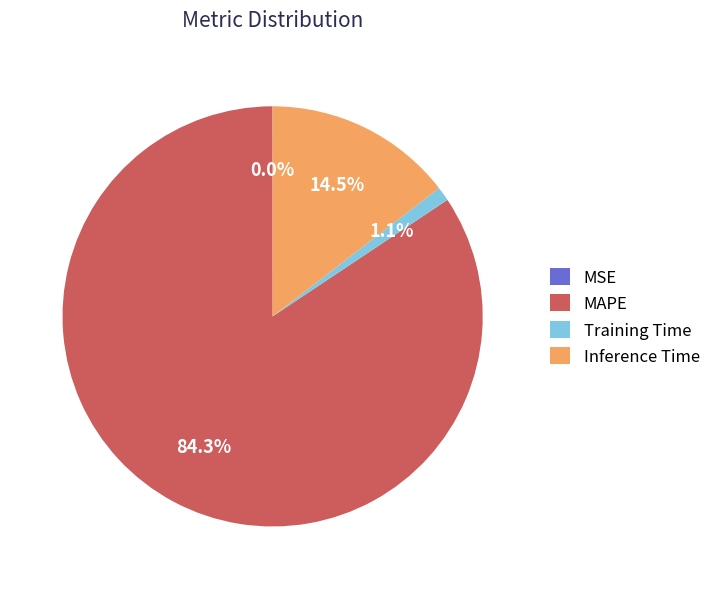

Between MAPE and Training Time, which is larger?

MAPE